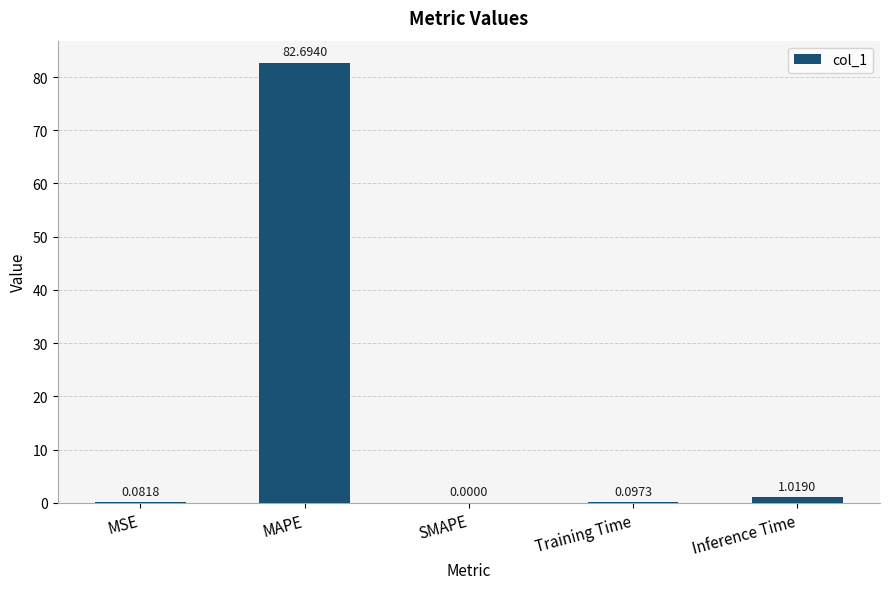

Where is the data nearest to the value 41?

Inference Time